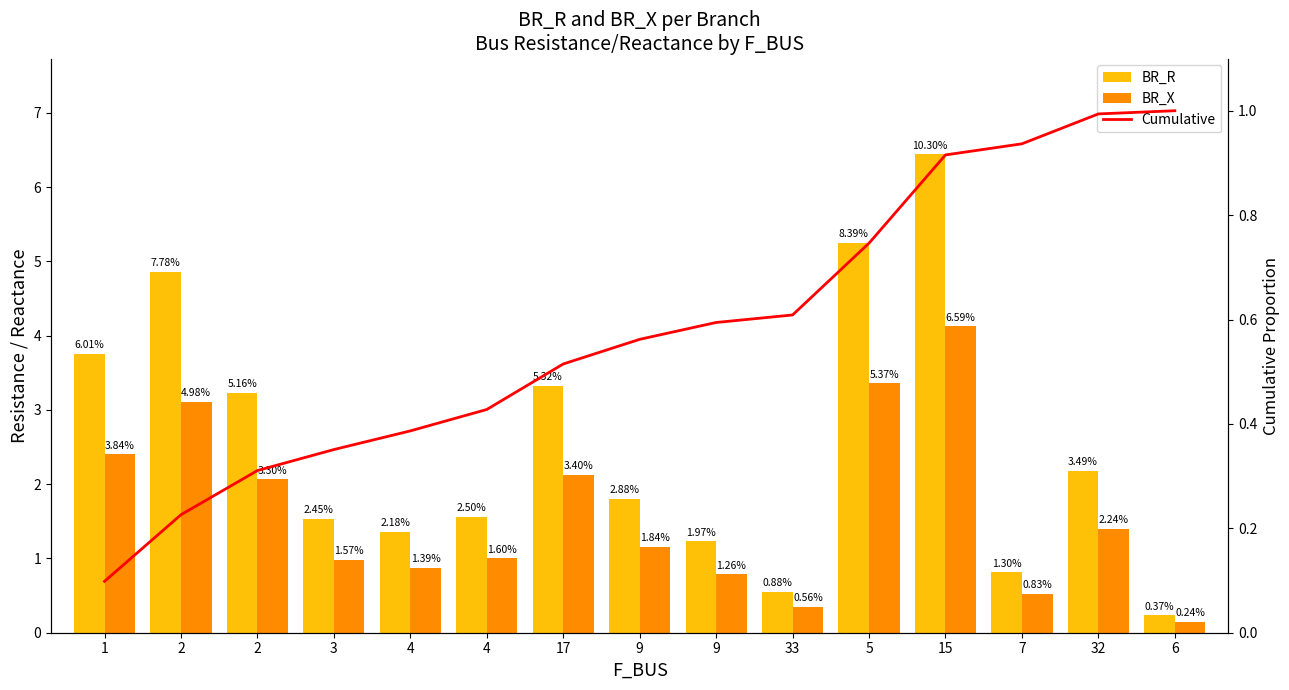

Count the number of data series in this chart.

3